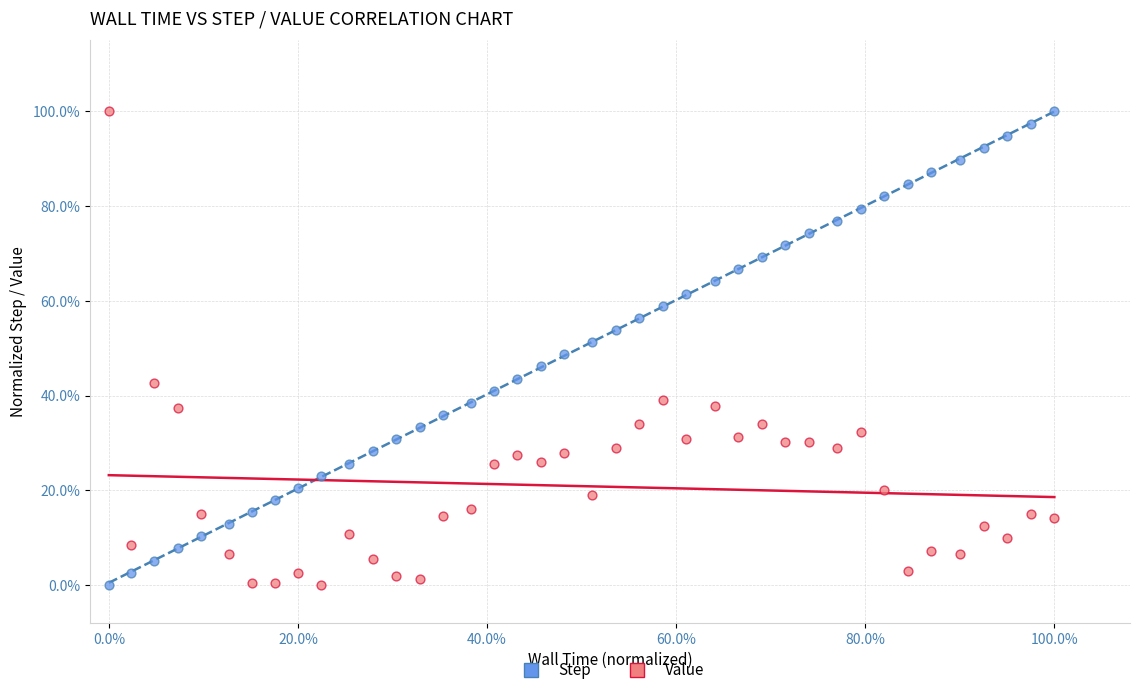

What are all the series names shown in the legend?

Step, Value